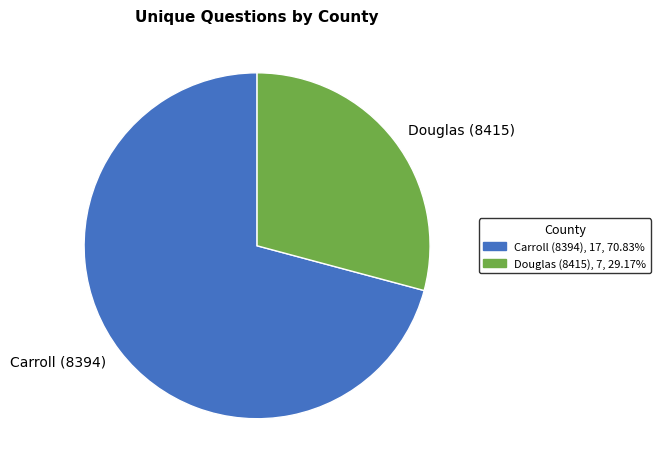

Is Carroll (8394) the majority of the pie?

Yes